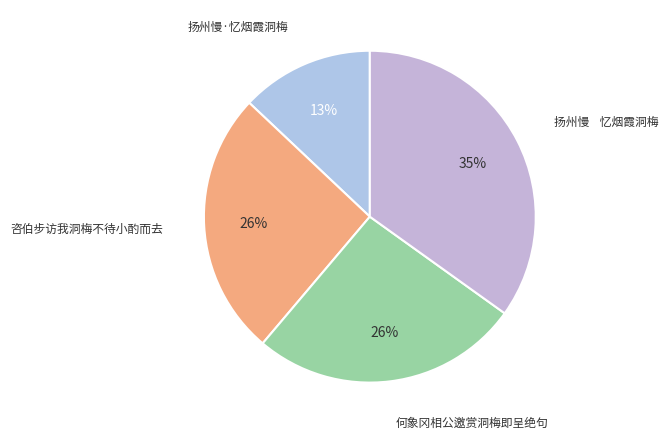

What percentage is the 何象冈相公邀赏洞梅即呈绝句 slice, to the nearest percent?

26%